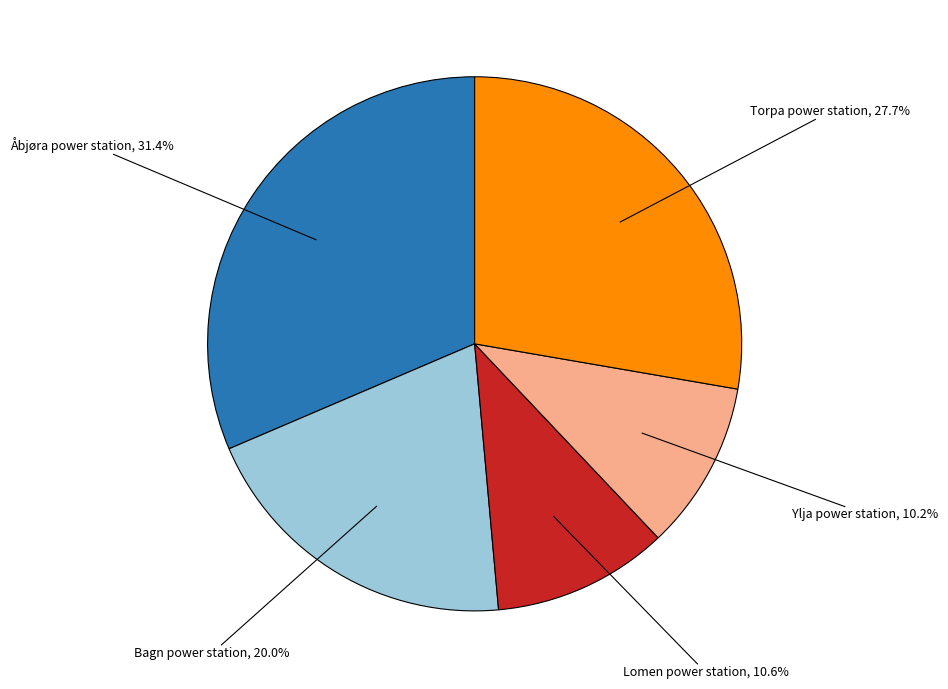

Does any single category account for the majority?

No